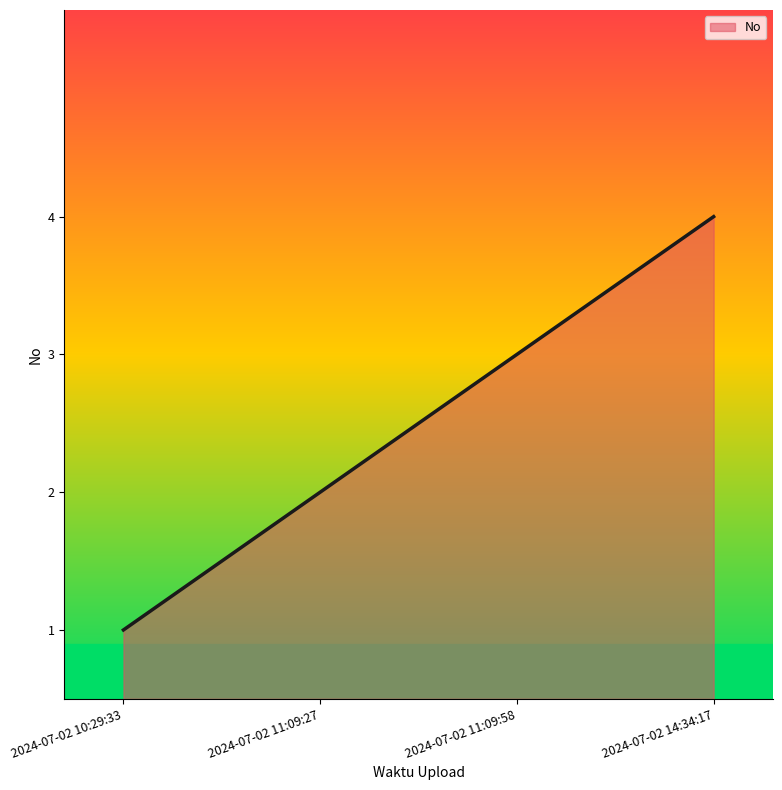

What is the difference between the second highest and minimum values?

2